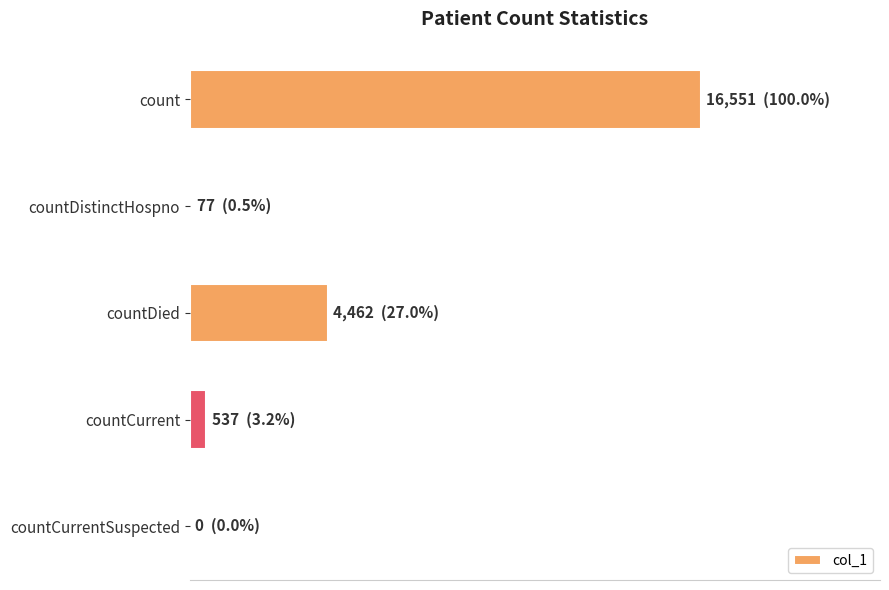

List the labels in order of value, smallest first.

countCurrentSuspected, countDistinctHospno, countCurrent, countDied, count